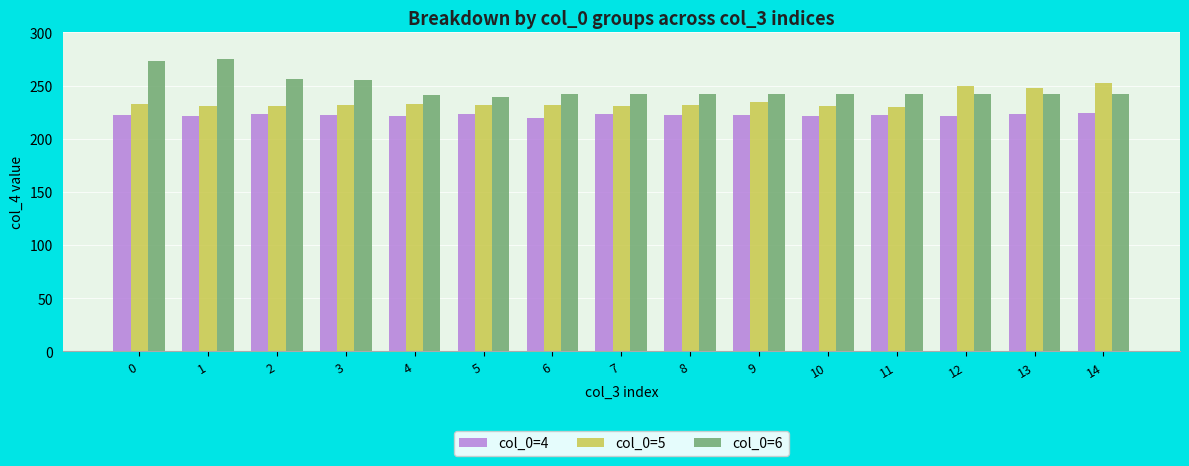

What is the sum of the col_0=4 values at 9 and 1?

443